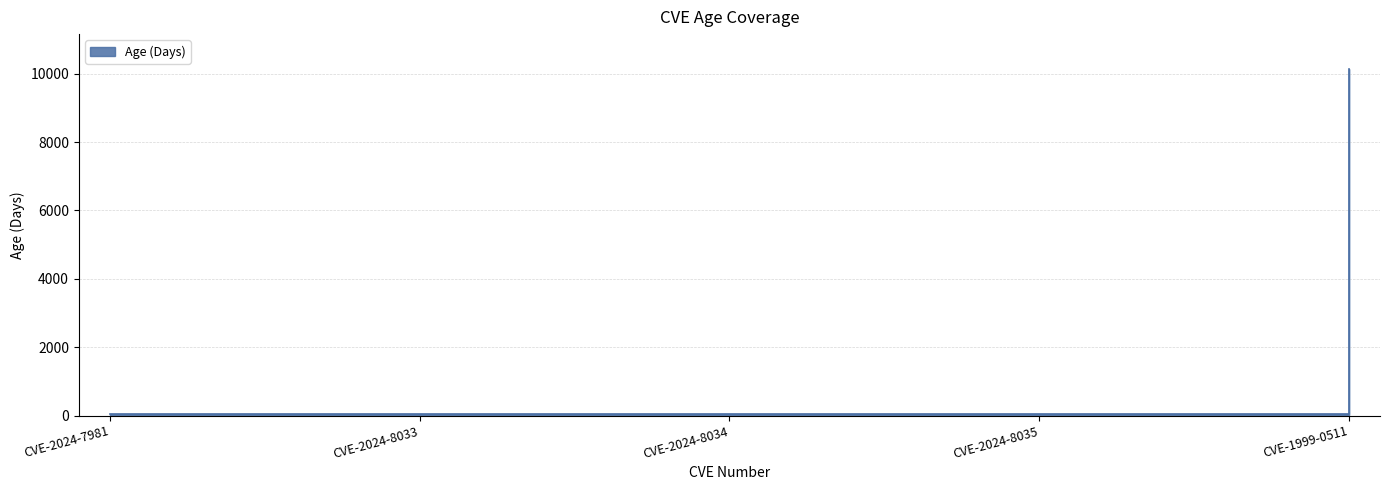

What is the label of the 2nd point from the right?

CVE-2024-8035